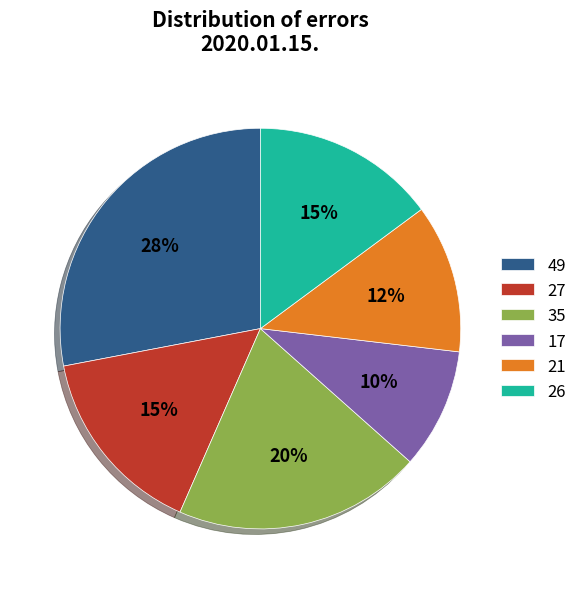

Which has a higher value, 27 or 17?

27